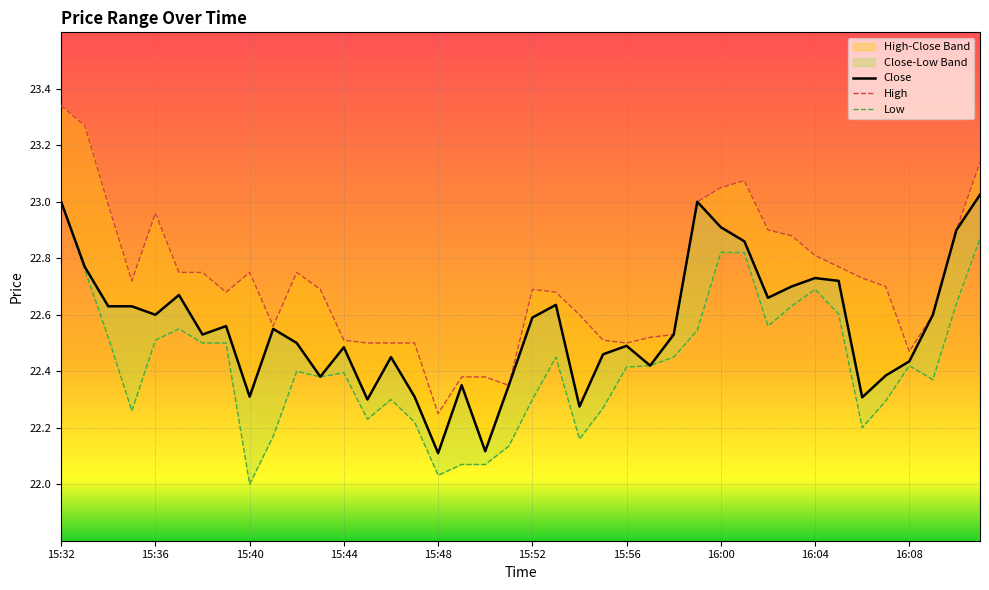

True or false: high has more than 1 points higher than both neighbors.

True